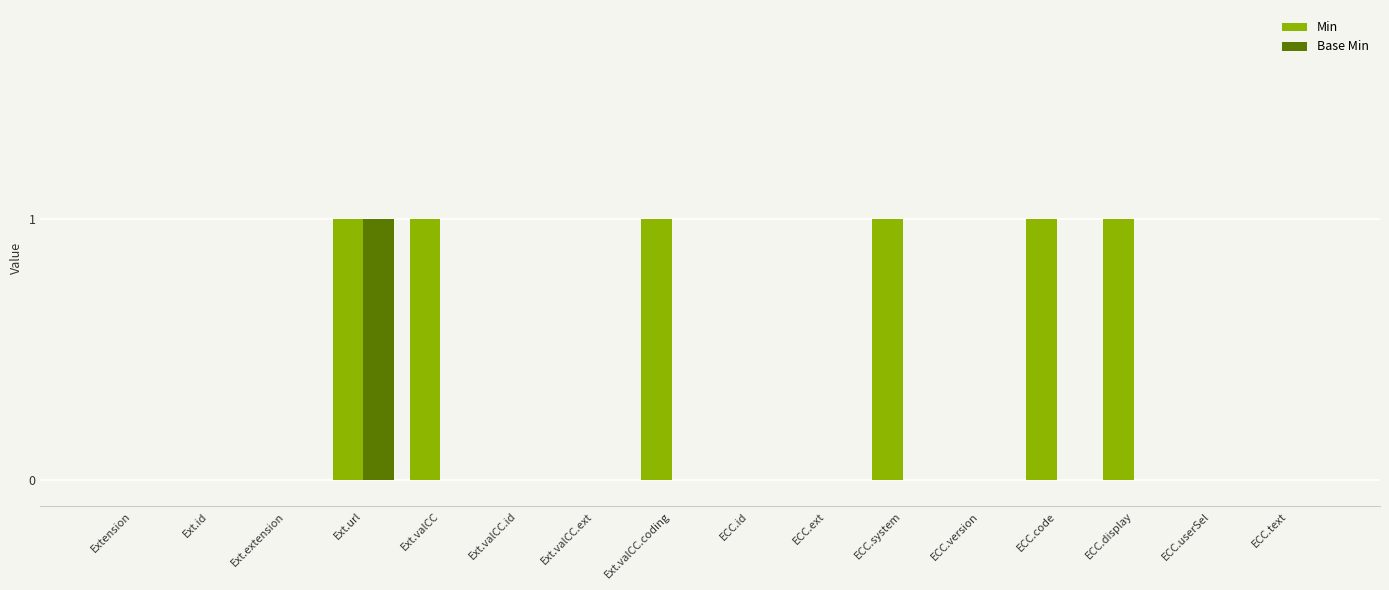

At which category is the sum across all series the highest?

Ext.url